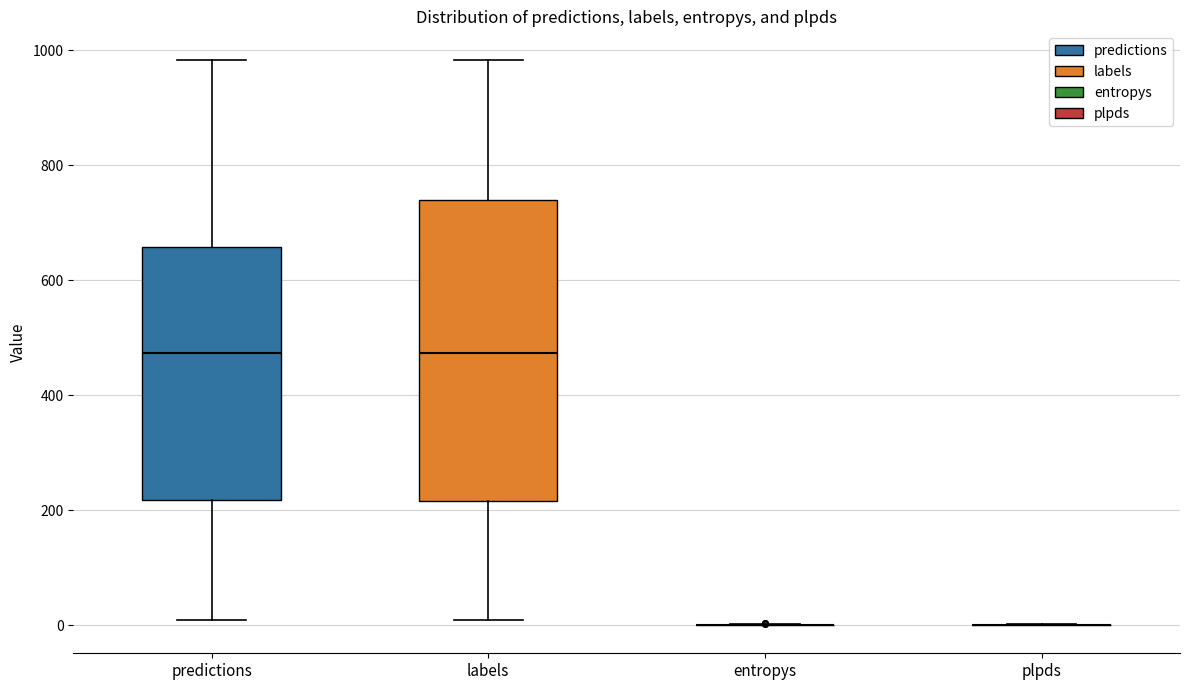

Reading left to right, read every box against the y-axis: the position of its median line, the range the box covers, and the ends of its whiskers. The values are not printed on the chart, so give them approximately, as read against the axis.

predictions: median 480, box 220 to 660, whiskers 0 to 980
labels: median 480, box 220 to 740, whiskers 0 to 980
entropys: box collapsed to a line at 0, whiskers 0 to 0
plpds: box collapsed to a line at 0, whiskers 0 to 0